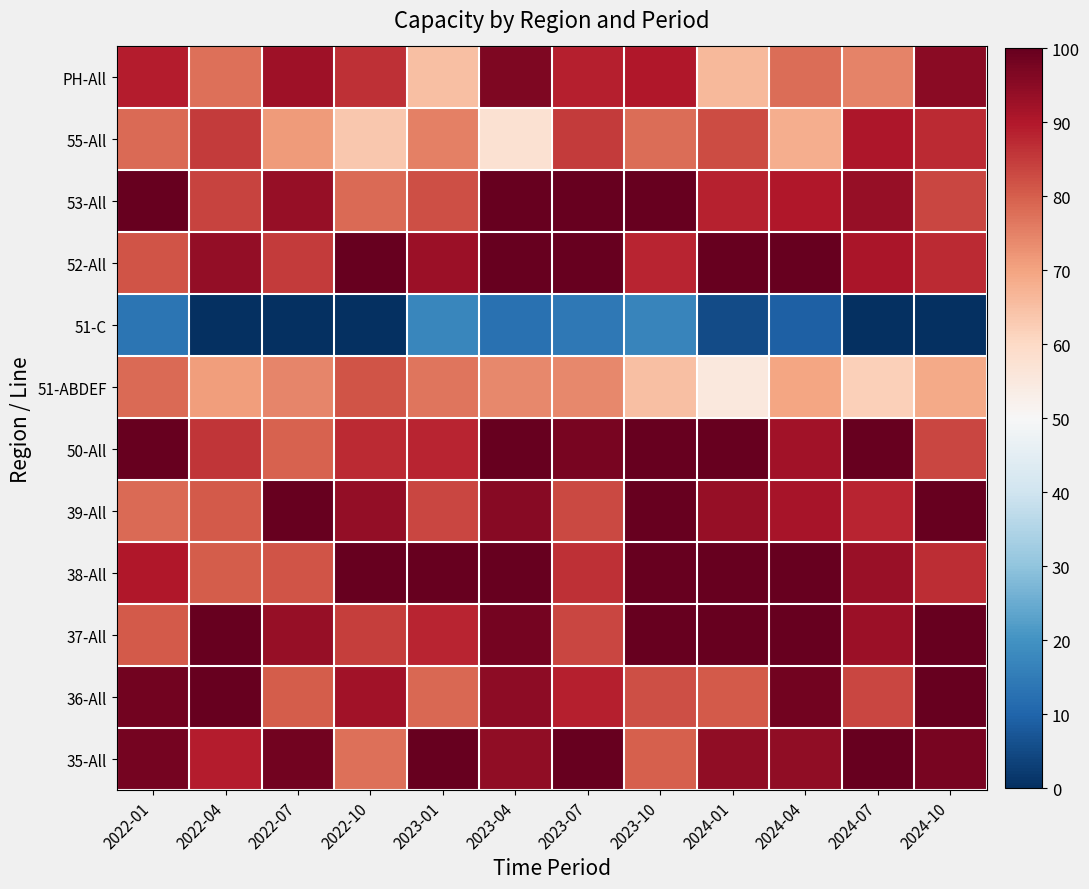

List the series in order of their peak value, highest first.

53-All, 52-All, 50-All, 39-All, 38-All, 37-All, 36-All, 35-All, PH-All, 55-All, 51-ABDEF, 51-C